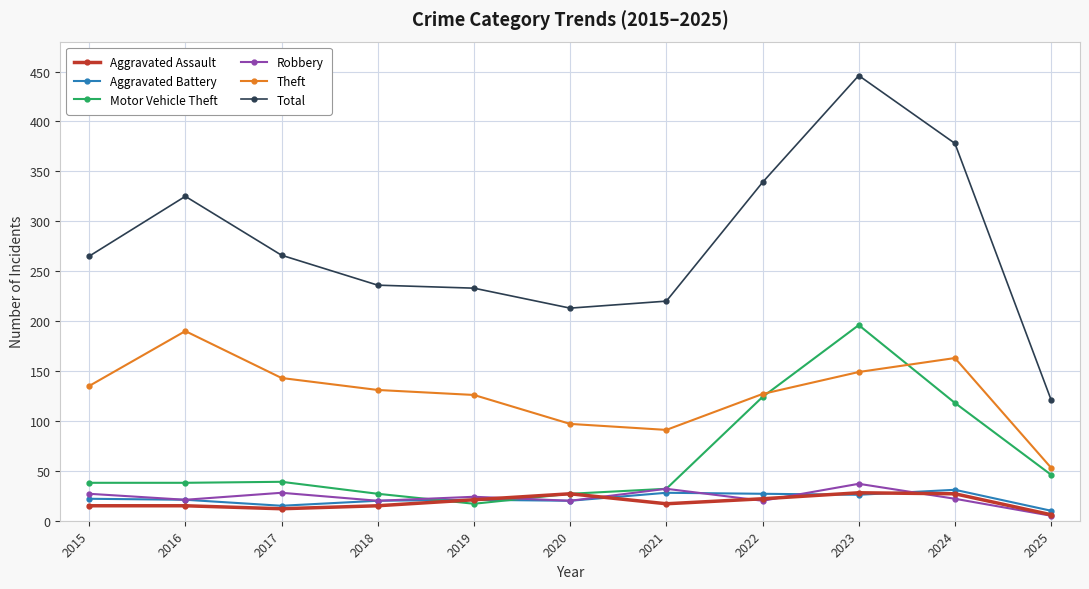

What is the minimum value shown in the chart?

5